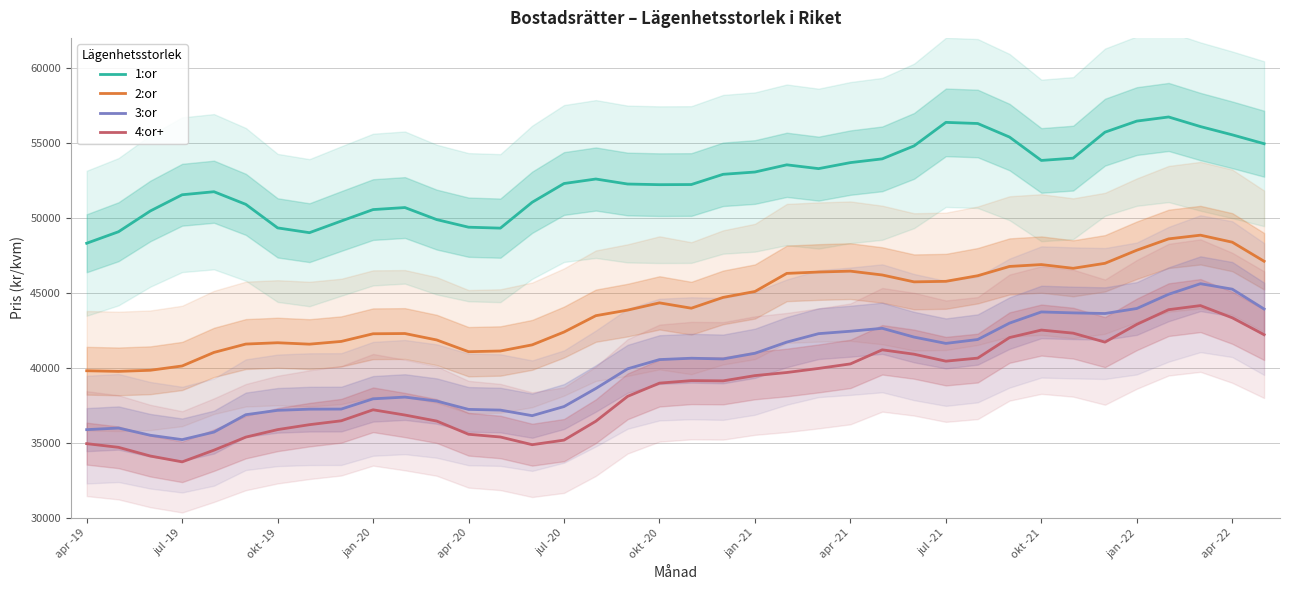

What is the highest value of the 1:or series?

56729